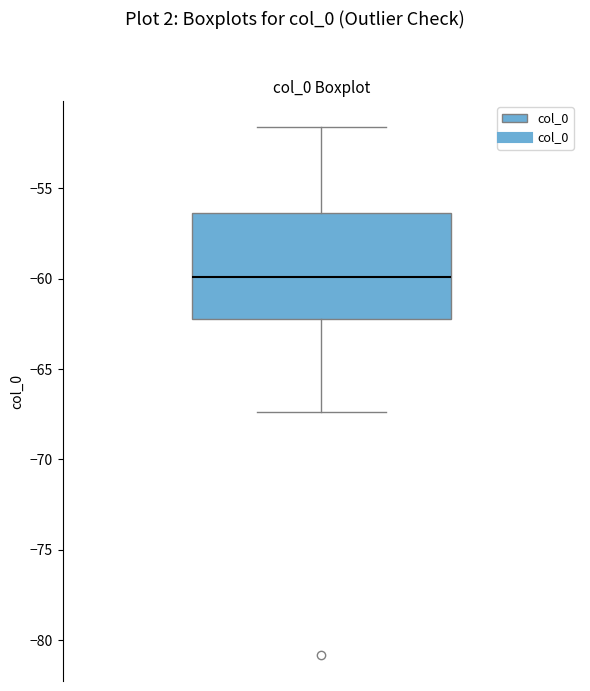

Read this box plot against the y-axis: the position of the median line, the range covered by the box, and the ends of both whiskers. The values are not printed on the chart, so give them approximately, as read against the axis.

median -60.0, box -62.0 to -56.5, whiskers -67.5 to -51.5